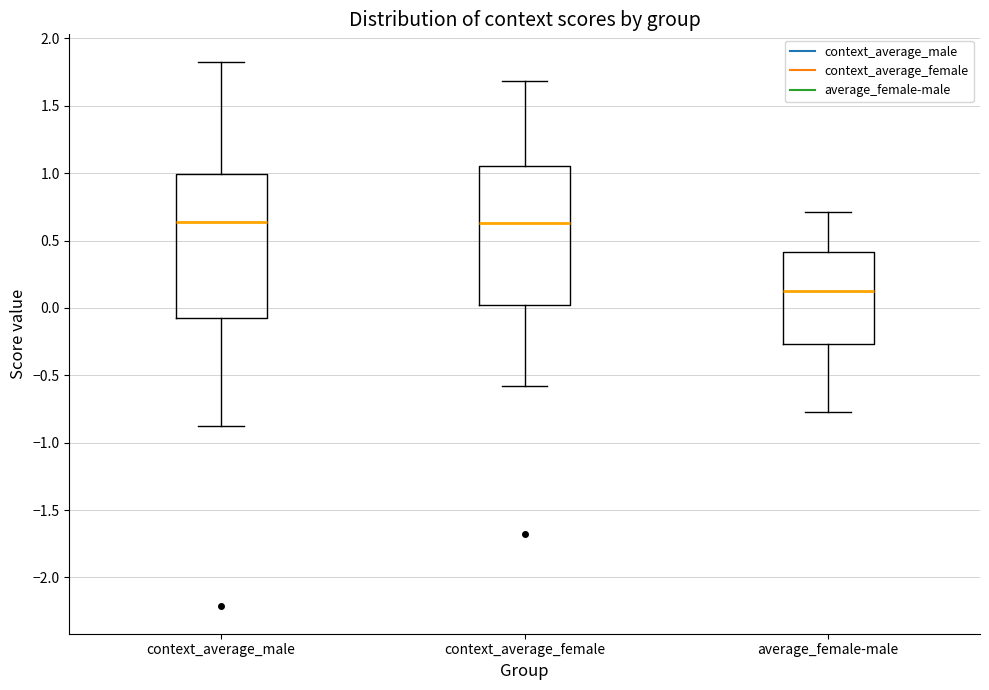

Where does the lower whisker of the box for average_female-male end on the y-axis? The values are not printed on the chart, so give them approximately, as read against the axis.

-0.75